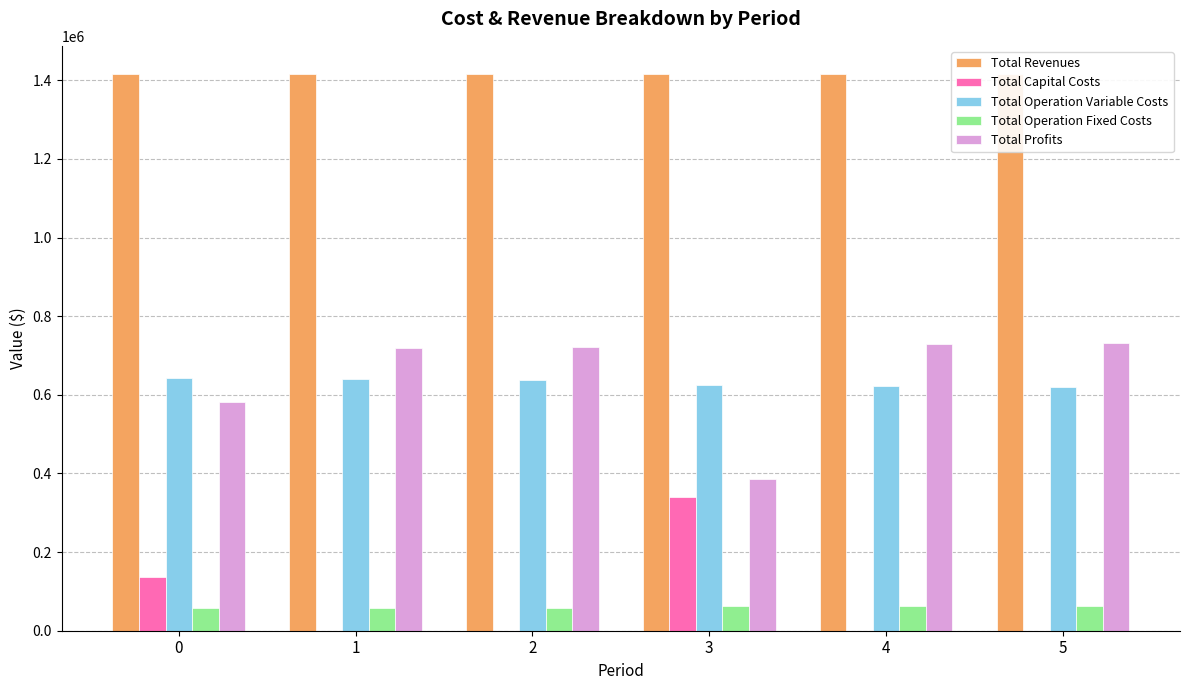

What is the total value across all series at 5?

2833598.3